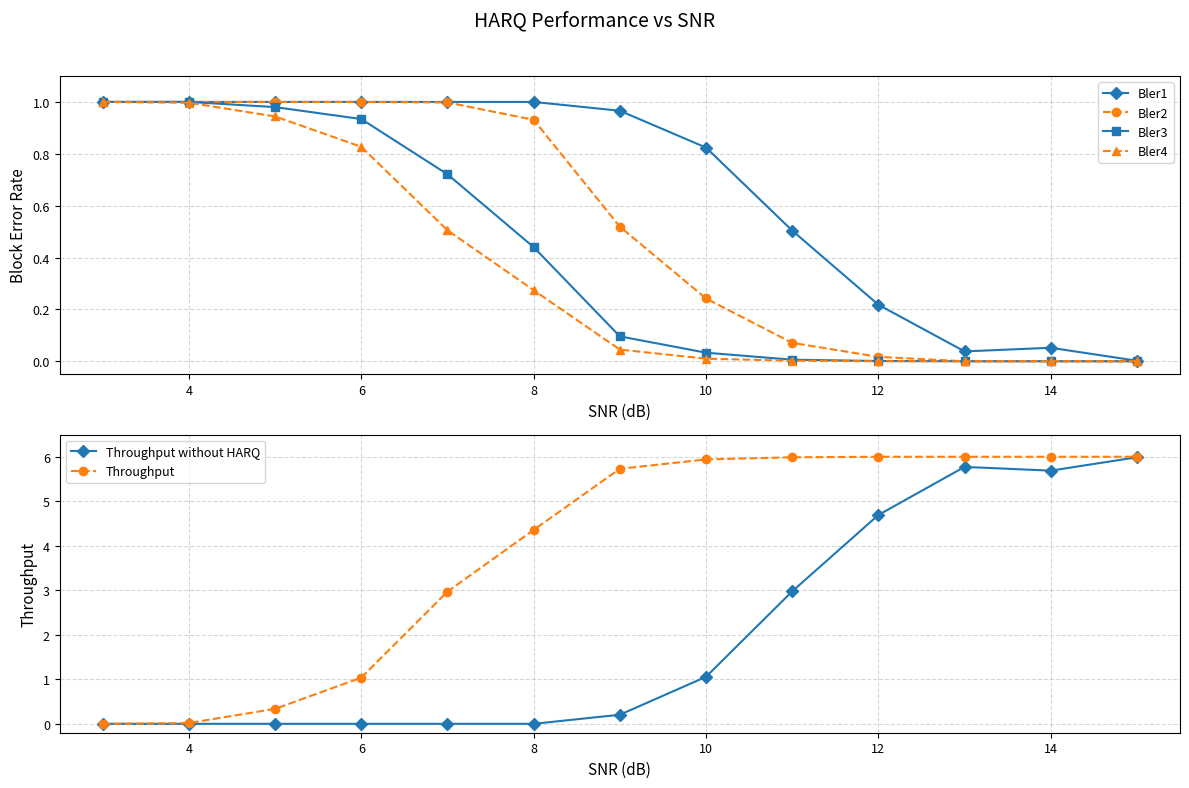

Is it true that Bler4 equals 1.3 at 4?

False